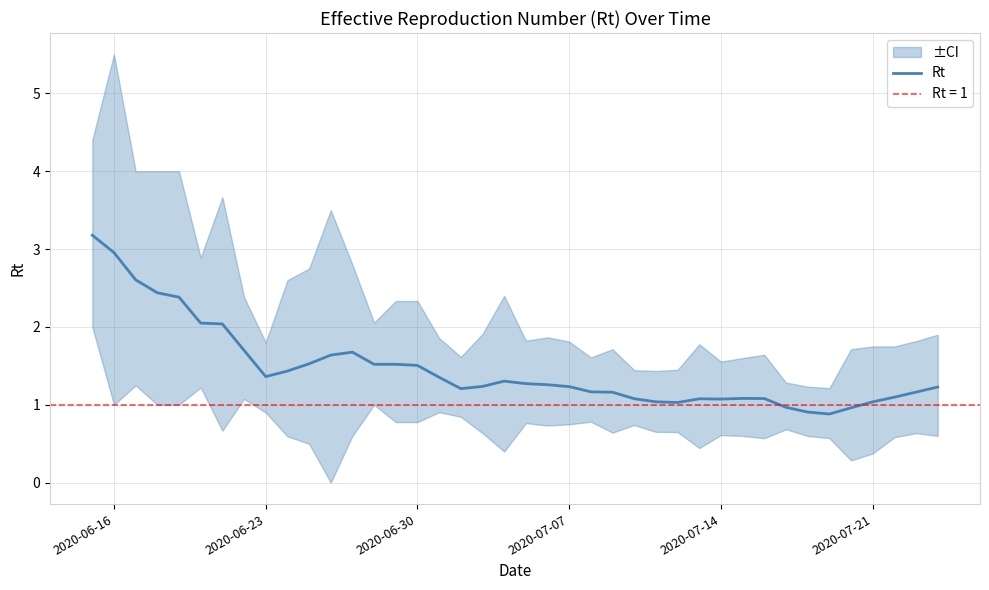

What is the average value?

1.5